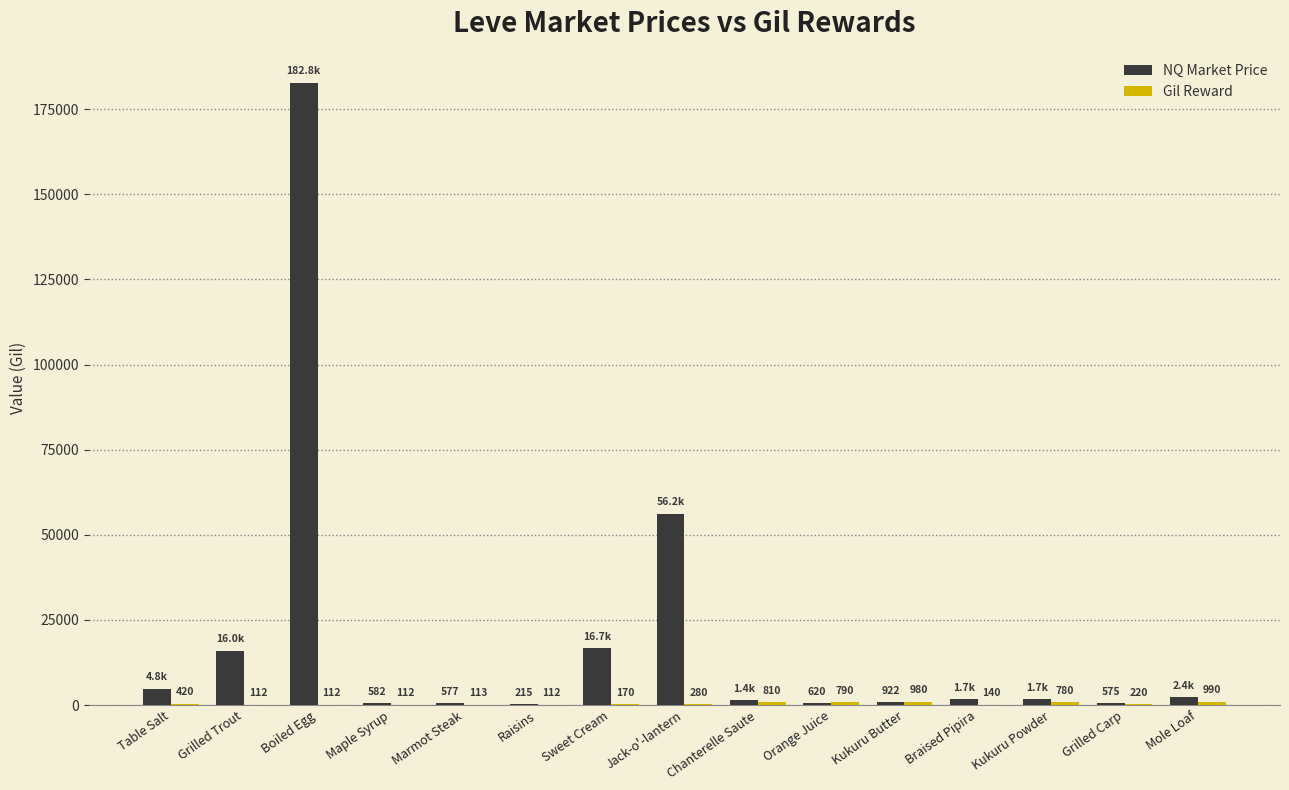

Which series changed the most between Grilled Trout and Boiled Egg?

NQ Market Price